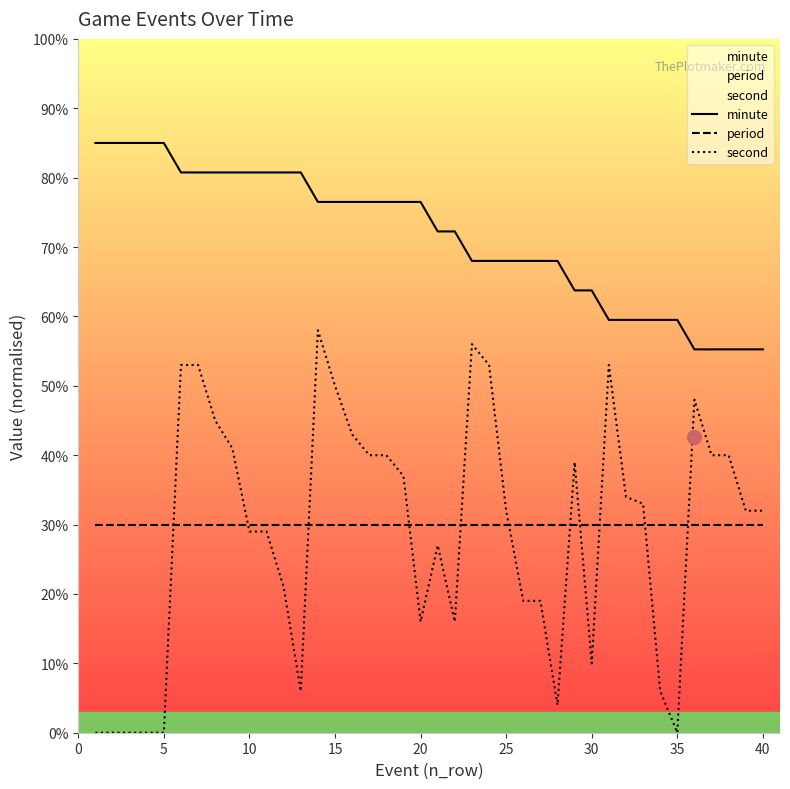

The second series shows -21.1 at 35. True or false?

False